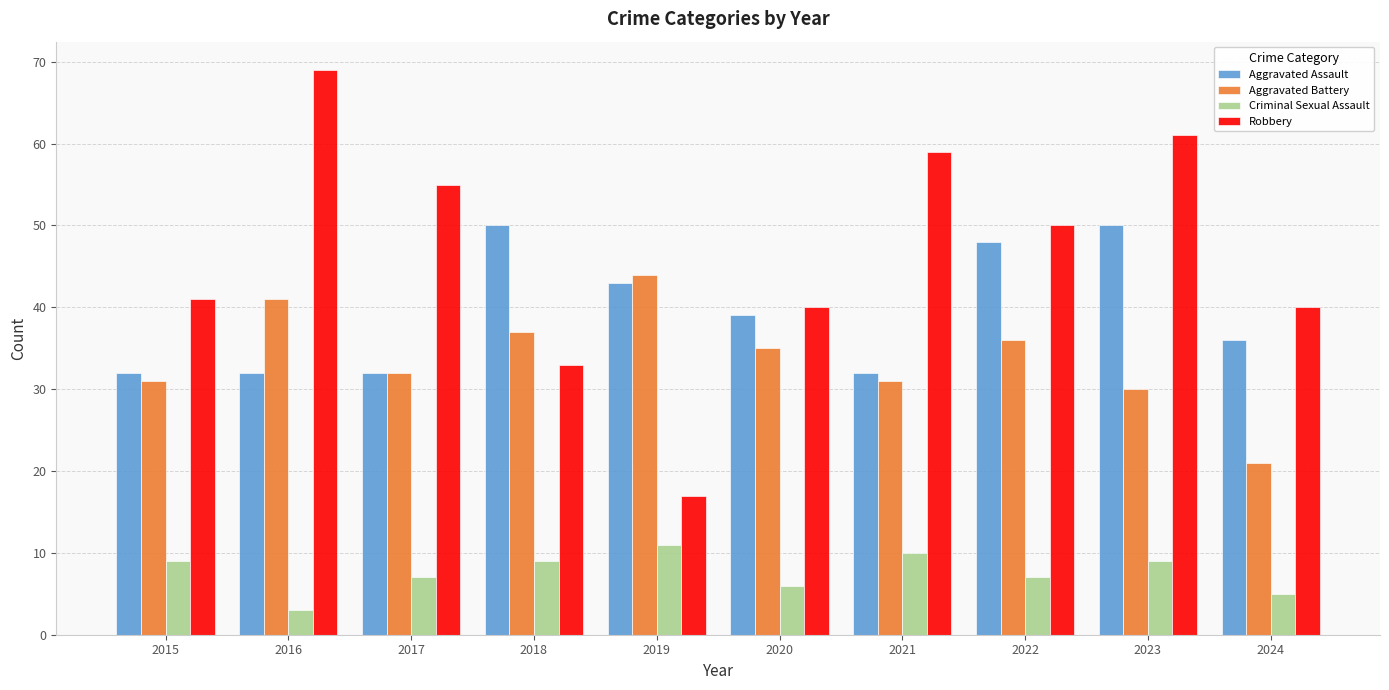

What is the total value across all series at 2022?

141